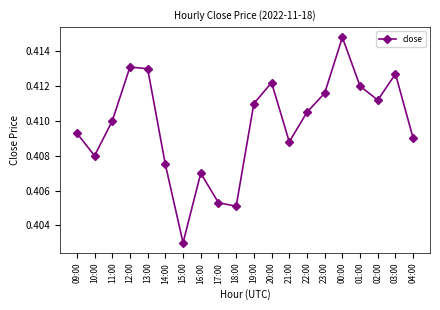

What position from the right is 09:00?

20